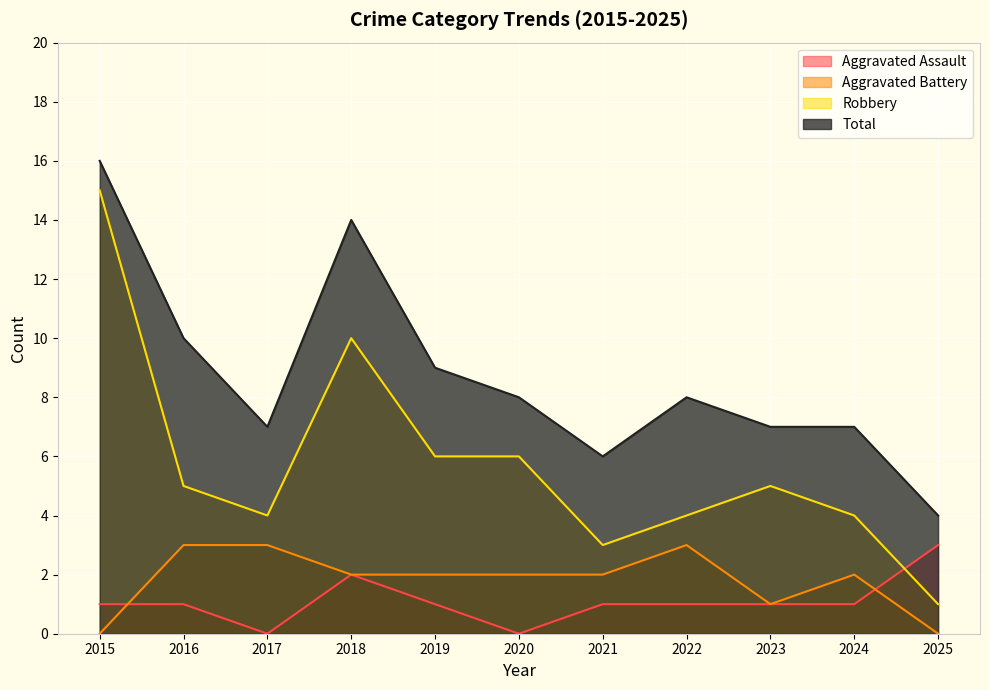

At how many categories does at least one series exceed 3?

11